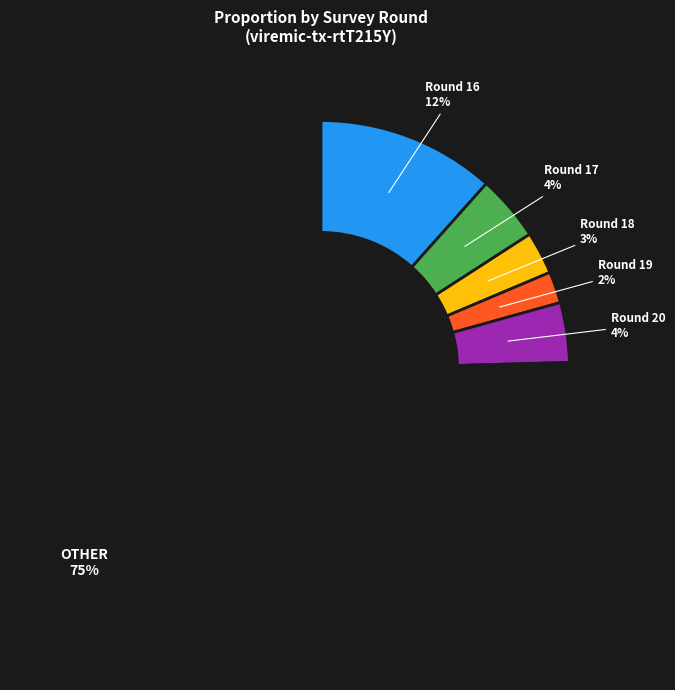

To the nearest percent, what is the combined percentage of Round 17 and Round 19?

6%